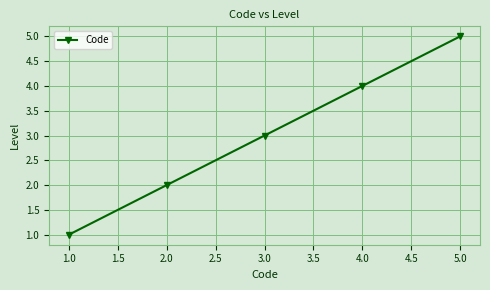

What is the label of the 4th point from the left?

4.0